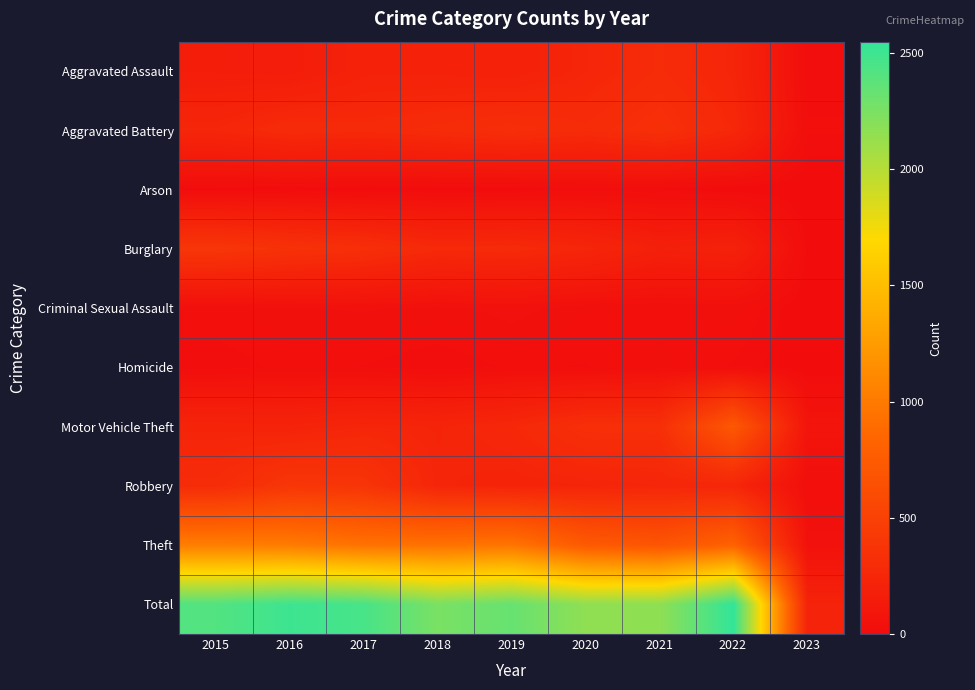

List the series in order of their peak value, lowest first.

Arson, Homicide, Criminal Sexual Assault, Aggravated Assault, Aggravated Battery, Burglary, Robbery, Motor Vehicle Theft, Theft, Total